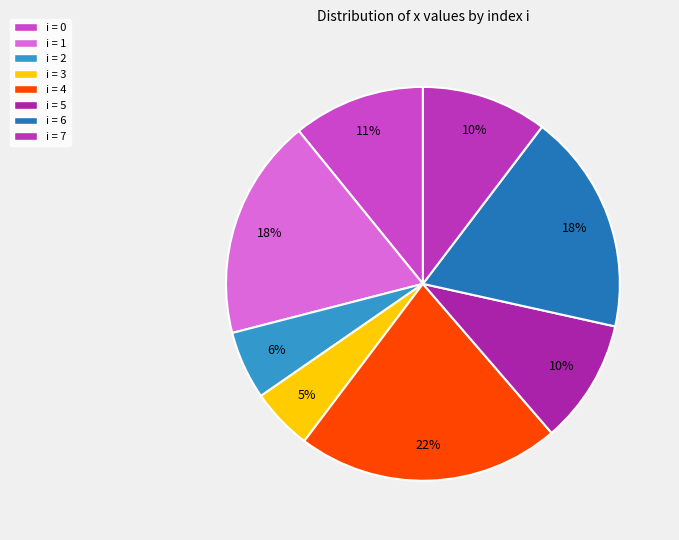

How many segments does this pie chart have?

8